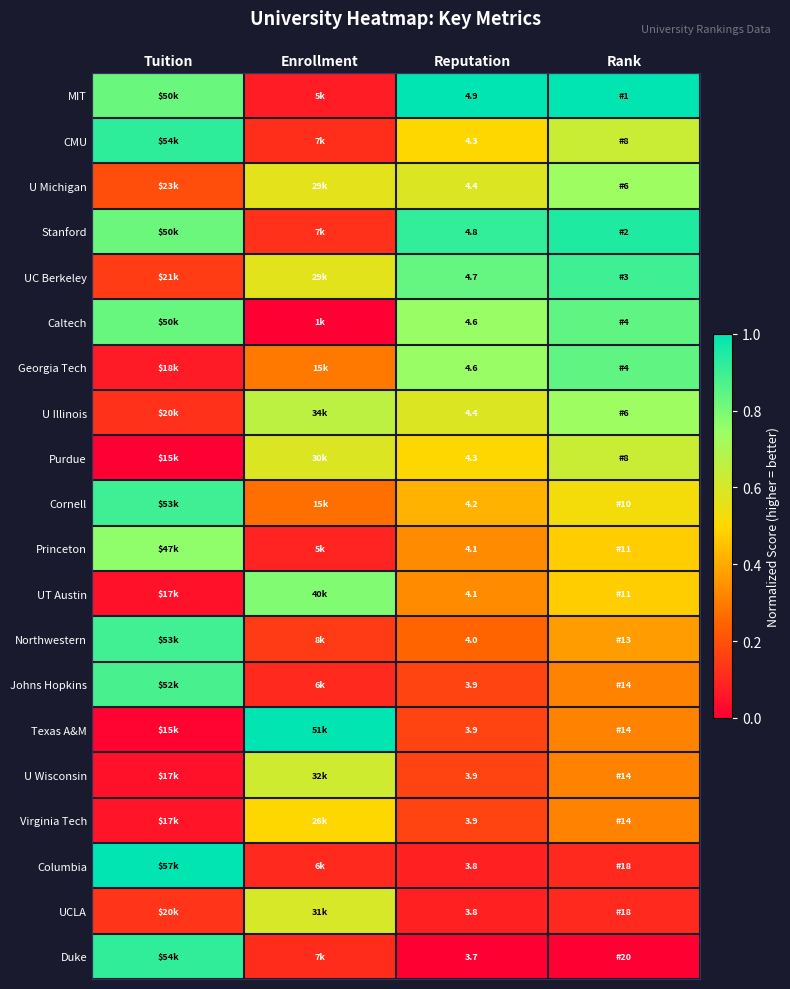

At which category is the sum across all series the highest?

Rank